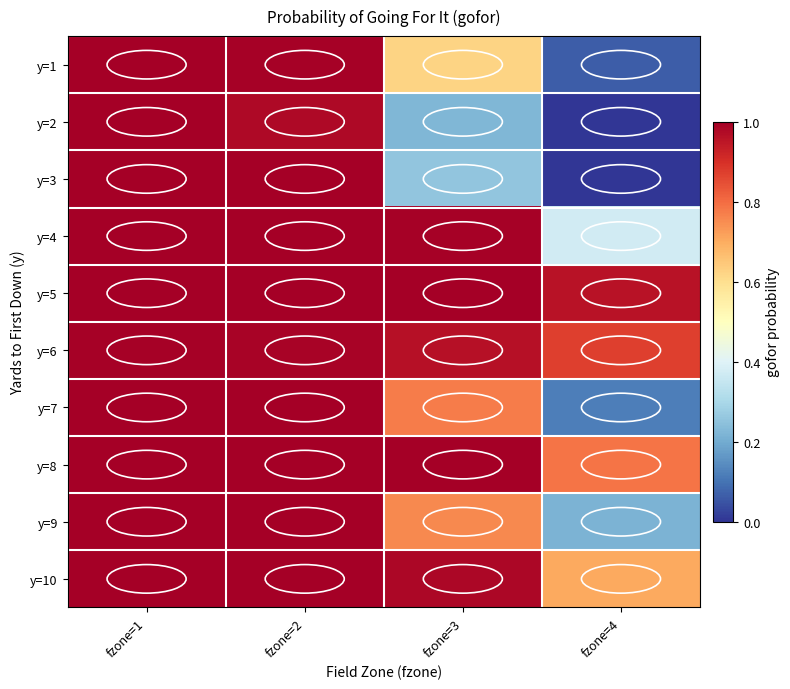

Reading right to left, extract all data points from this chart.

y=1: fzone=4=0.1	fzone=3=0.6	fzone=2=1.0	fzone=1=1.0
y=2: fzone=4=0.0	fzone=3=0.2	fzone=2=1.0	fzone=1=1.0
y=3: fzone=4=0.0	fzone=3=0.3	fzone=2=1.0	fzone=1=1.0
y=4: fzone=4=0.4	fzone=3=1.0	fzone=2=1.0	fzone=1=1.0
y=5: fzone=4=1.0	fzone=3=1.0	fzone=2=1.0	fzone=1=1.0
y=6: fzone=4=0.9	fzone=3=1.0	fzone=2=1.0	fzone=1=1.0
y=7: fzone=4=0.1	fzone=3=0.8	fzone=2=1.0	fzone=1=1.0
y=8: fzone=4=0.8	fzone=3=1.0	fzone=2=1.0	fzone=1=1.0
y=9: fzone=4=0.2	fzone=3=0.8	fzone=2=1.0	fzone=1=1.0
y=10: fzone=4=0.7	fzone=3=1.0	fzone=2=1.0	fzone=1=1.0